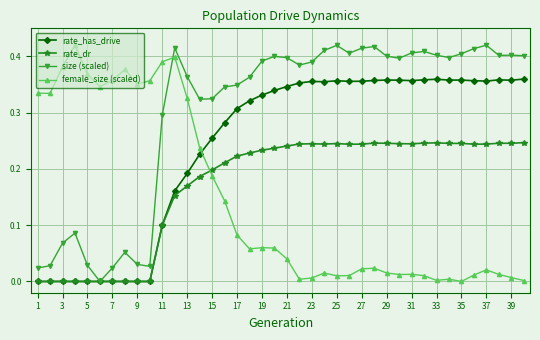

How many values in size (scaled) are above zero?

39